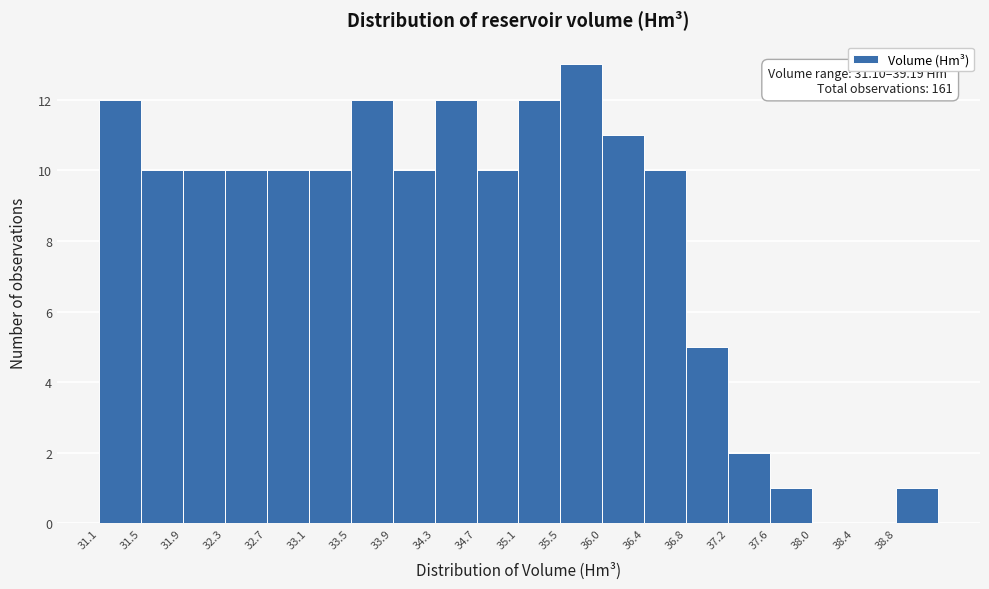

Which range on the x-axis has the tallest bar?

35.55 to 35.95